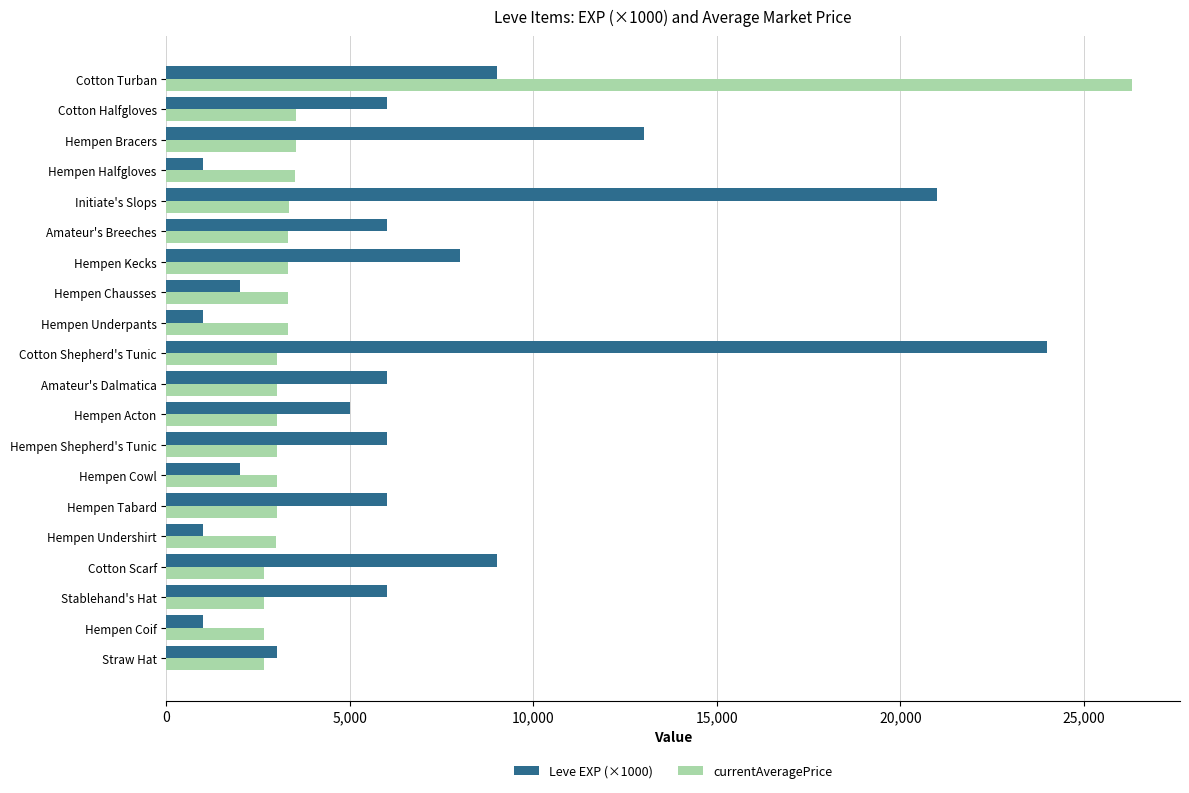

Which series changed the most between Amateur's Dalmatica and Hempen Kecks?

Leve EXP (×1000)